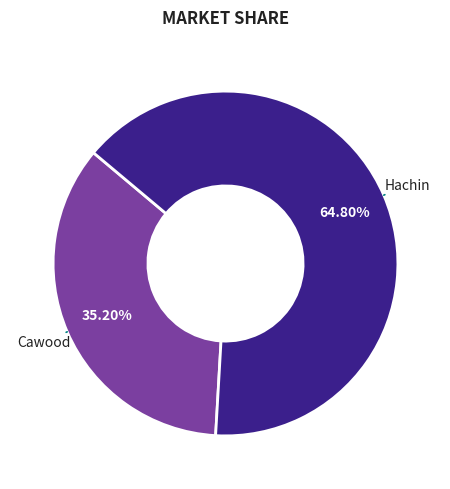

To the nearest percent, what is the difference between the Cawood and Hachin slice percentages?

30%